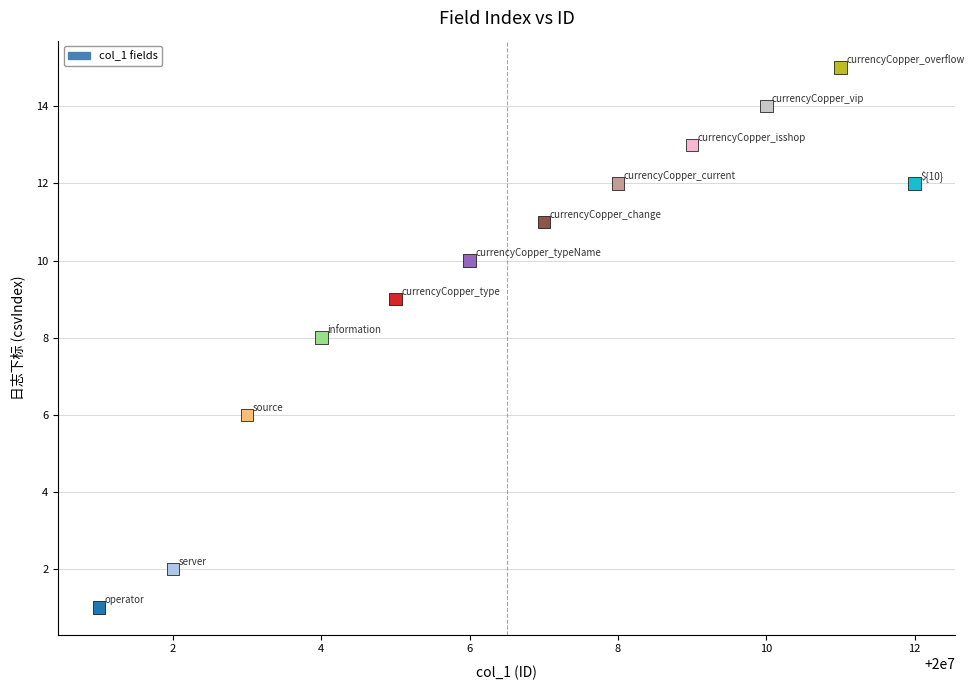

What is the average X value?

20000006